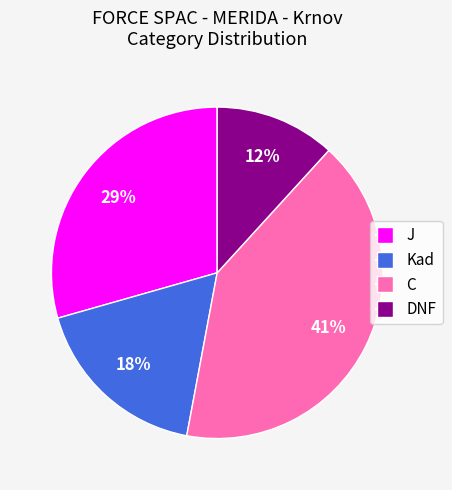

To the nearest percent, what is the average slice percentage?

25%